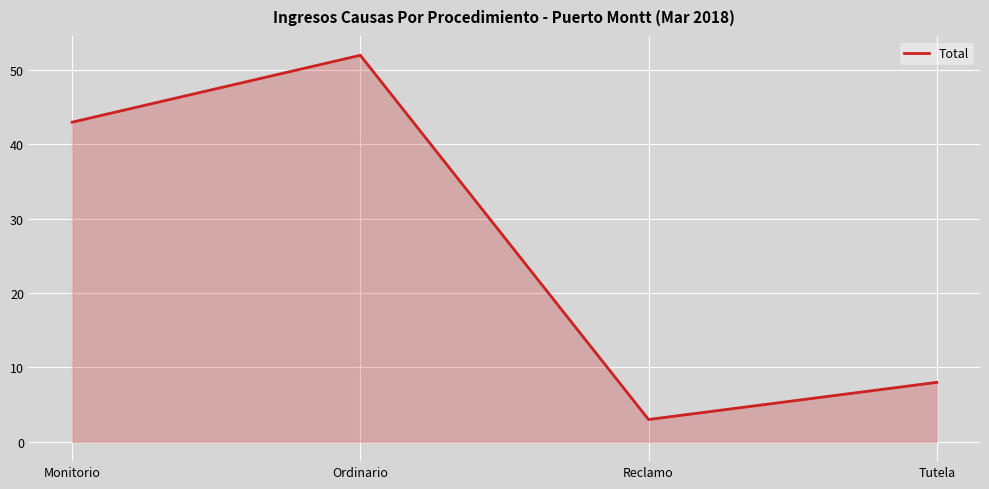

What is the difference between the maximum and minimum values?

49